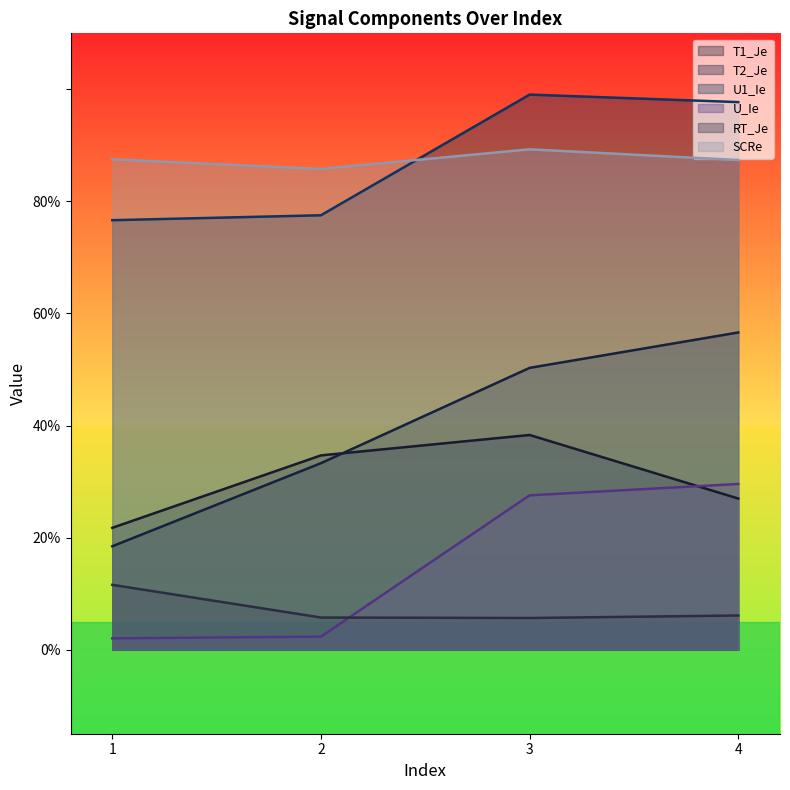

How many lines are shown in the chart?

6